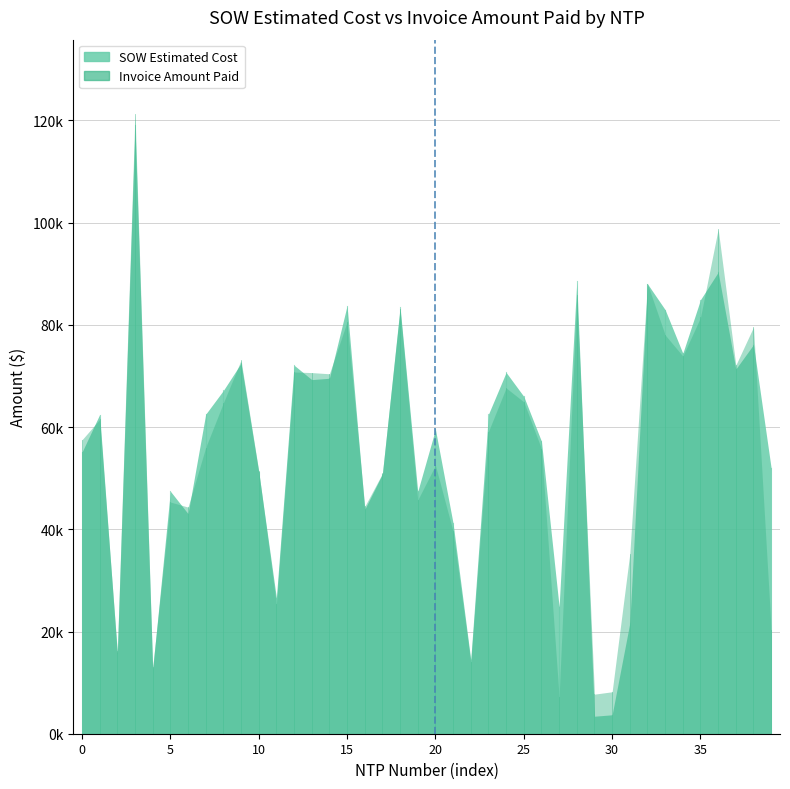

What is the sum of all Invoice Amount Paid values?

2236592.1